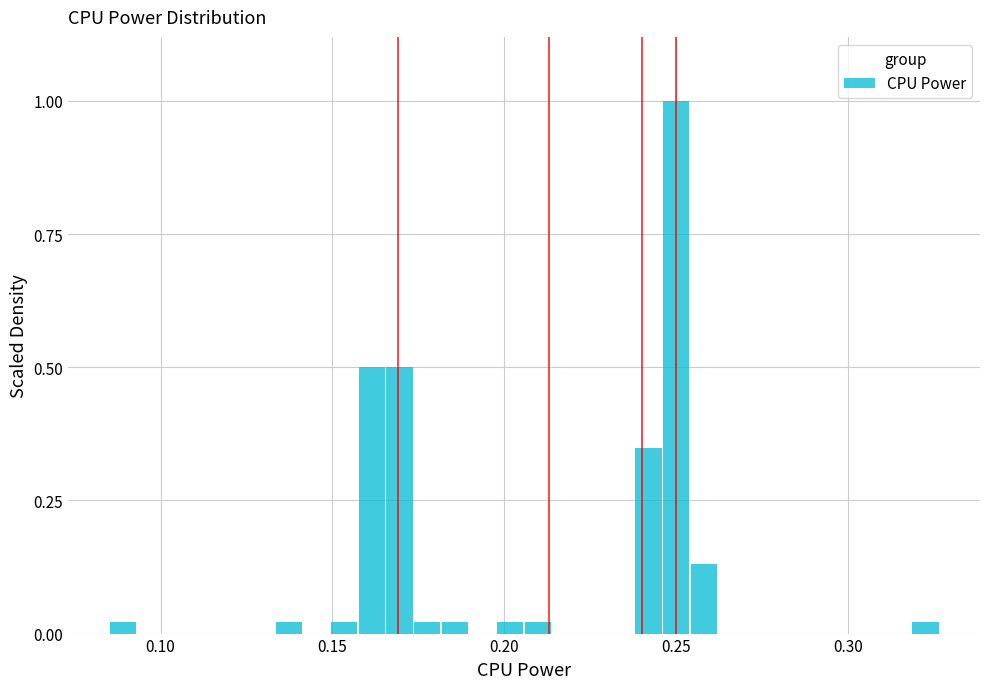

Around what value on the x-axis is the tallest bar? Give the approximate position of its centre, as read against the axis.

0.250